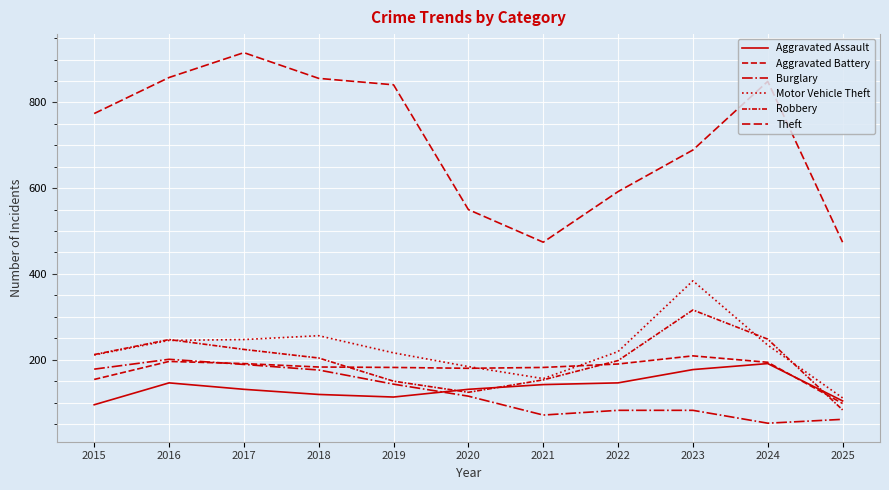

Reading left to right, extract all data points from this chart.

Aggravated Assault: 2015=95	2016=146	2017=131	2018=119	2019=113	2020=131	2021=142	2022=146	2023=177	2024=191	2025=104
Aggravated Battery: 2015=154	2016=196	2017=191	2018=183	2019=182	2020=180	2021=182	2022=190	2023=209	2024=194	2025=98
Burglary: 2015=178	2016=201	2017=189	2018=176	2019=143	2020=115	2021=71	2022=82	2023=82	2024=52	2025=61
Motor Vehicle Theft: 2015=211	2016=245	2017=247	2018=256	2019=216	2020=184	2021=156	2022=219	2023=384	2024=234	2025=111
Robbery: 2015=212	2016=247	2017=224	2018=204	2019=150	2020=124	2021=153	2022=198	2023=316	2024=248	2025=83
Theft: 2015=774	2016=858	2017=916	2018=856	2019=841	2020=550	2021=474	2022=592	2023=689	2024=849	2025=474